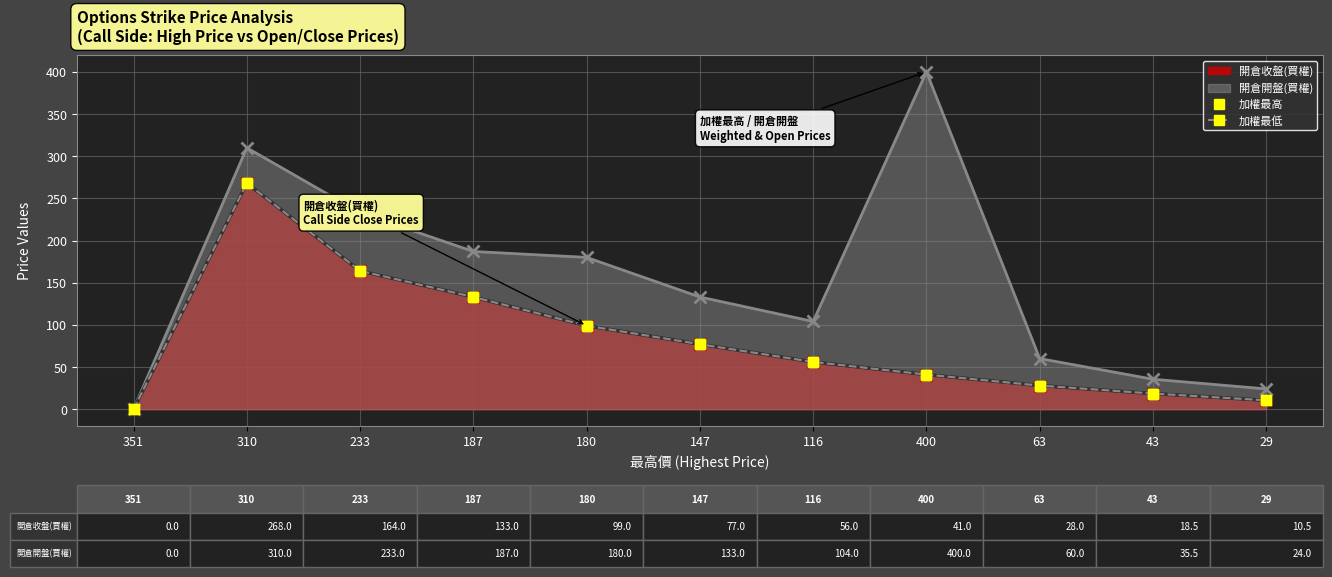

Between 400 and 63, which is larger?

400